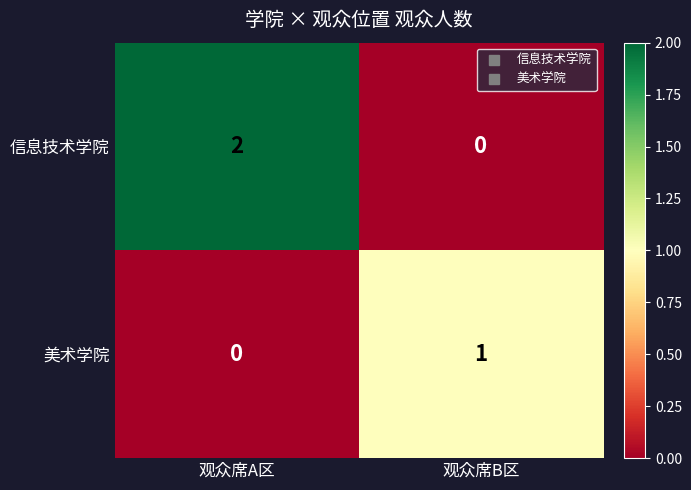

Which series has the widest spread of values?

信息技术学院